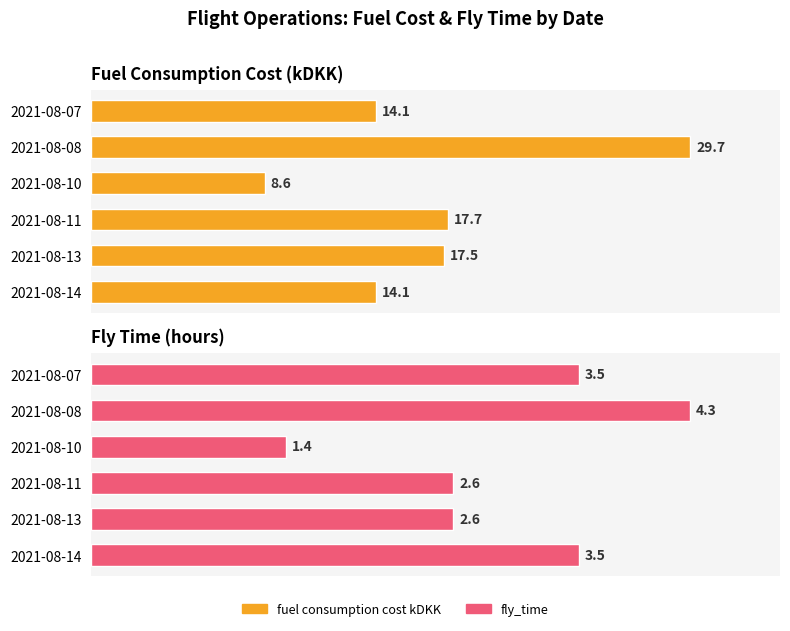

Reading right to left, extract all data points from this chart.

fuel consumption cost kDKK: 14.1	17.5	17.7	8.6	29.7	14.1
fly_time: 3.5	2.6	2.6	1.4	4.3	3.5